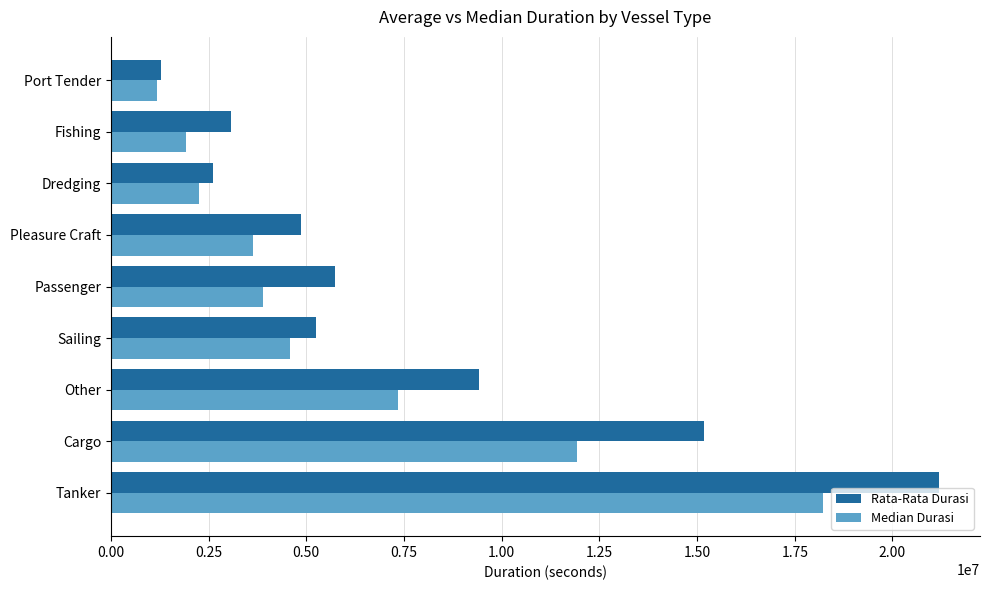

What is the maximum value for Rata-Rata Durasi?

21180275.8